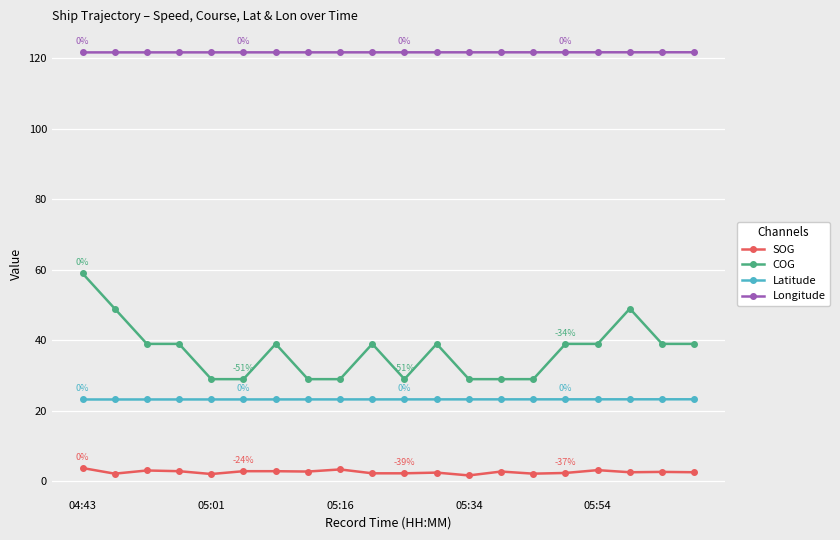

What is the difference between the maximum and minimum values in the Latitude series?

0.1